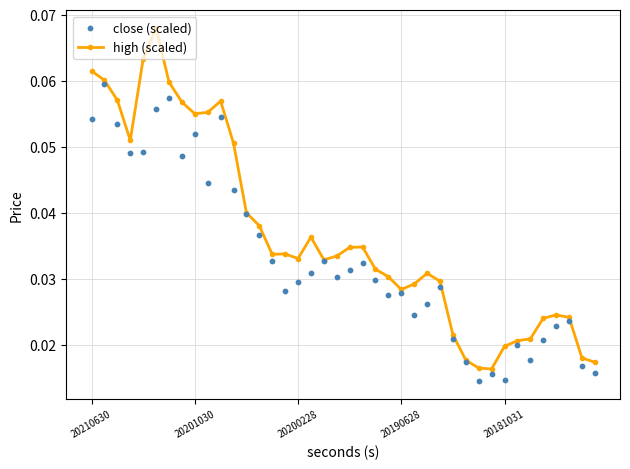

Which series contains the lowest Y value?

close (scaled)